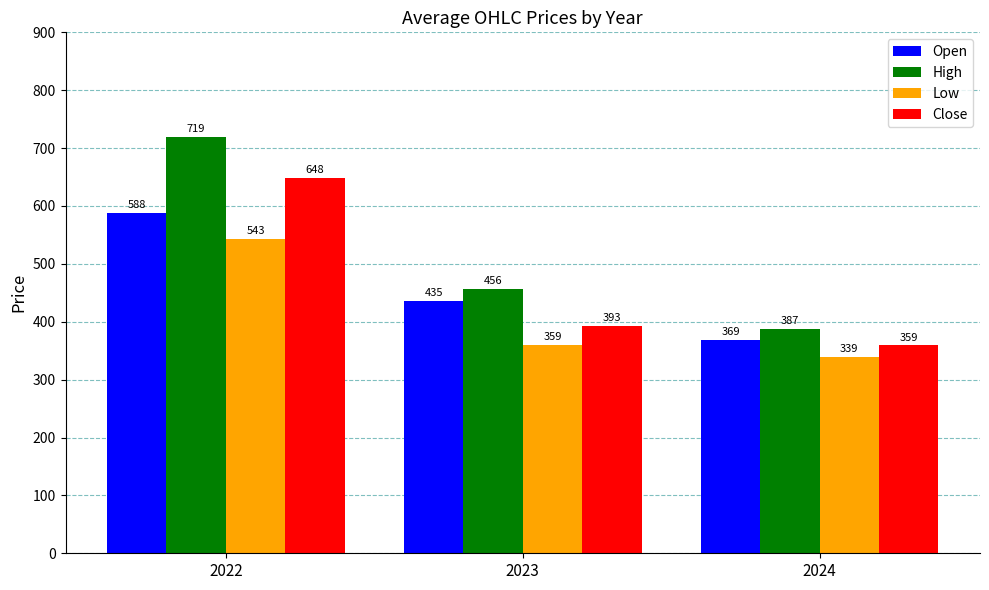

Which series has the widest spread of values?

High